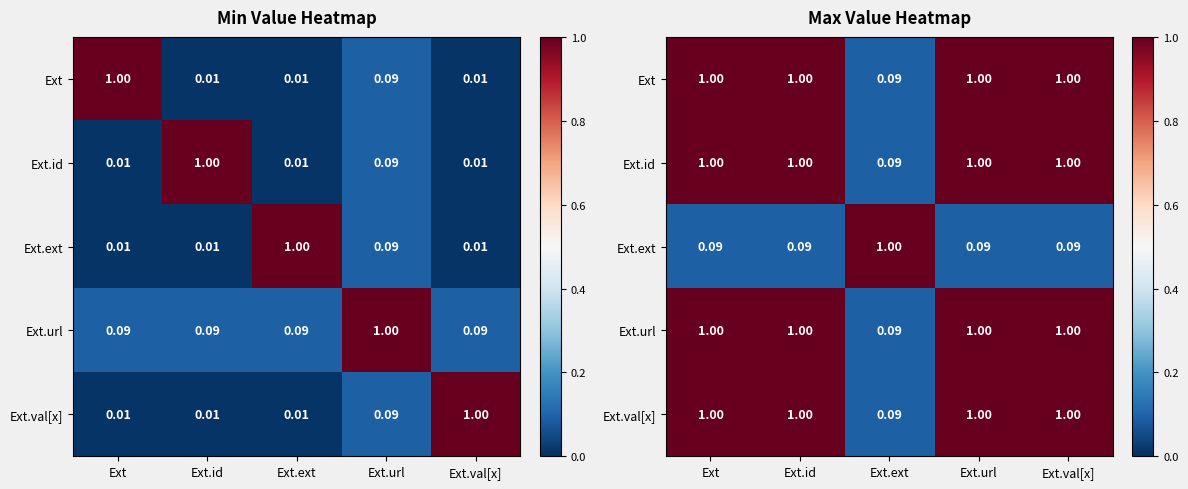

At Ext.val[x], list the series in order from smallest to largest.

Ext.ext, Ext, Ext.id, Ext.url, Ext.val[x]